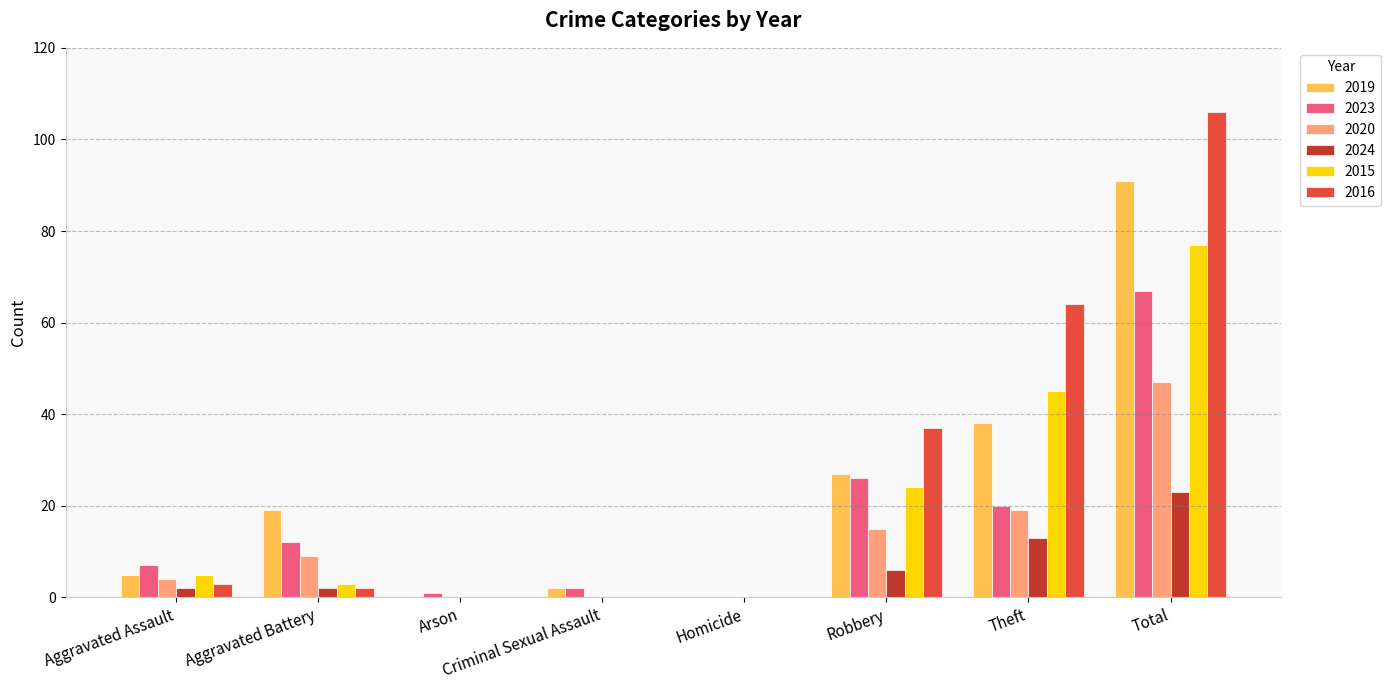

What is the difference between the 2023 values at Homicide and Theft?

20